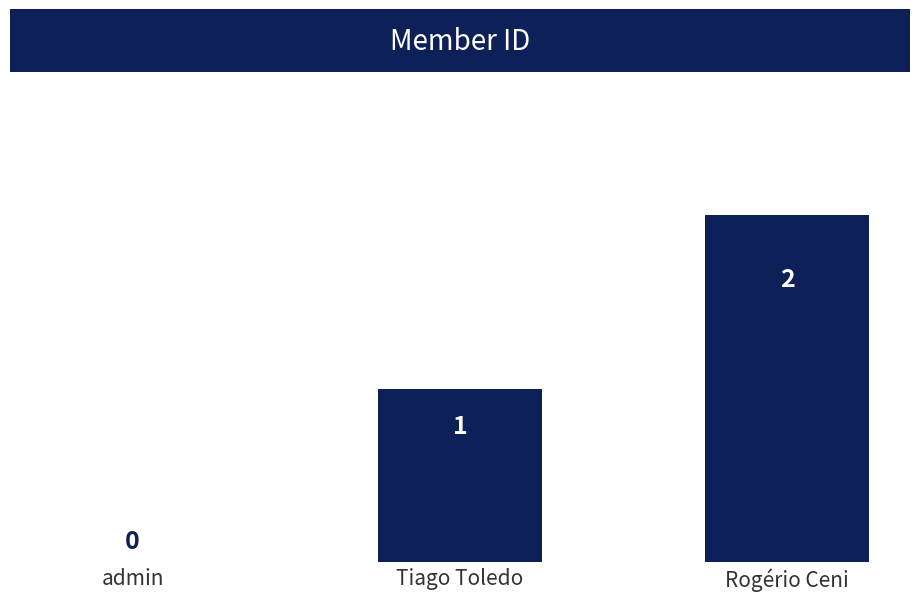

The value at Rogério Ceni is 1. True or false?

False